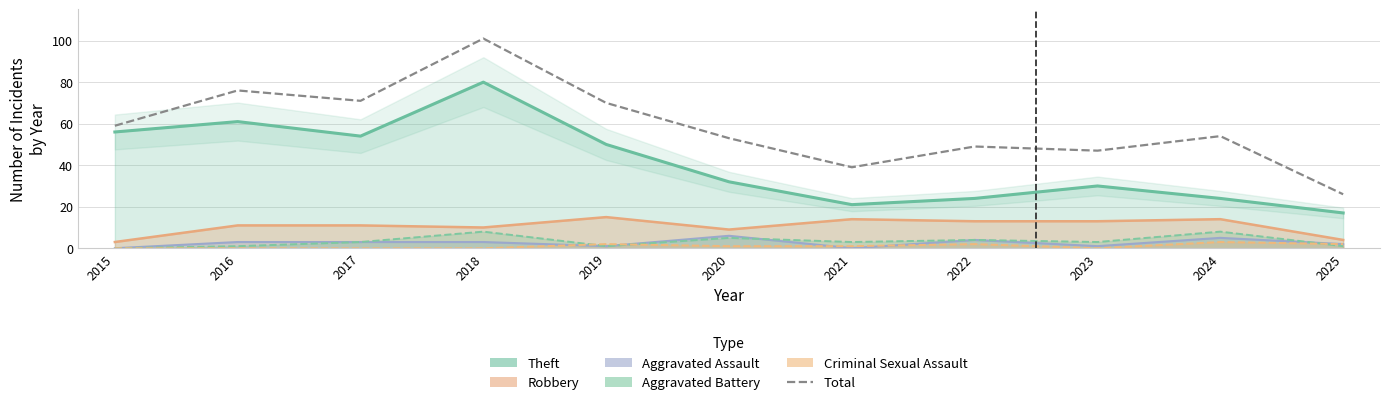

Which category has the highest value across all series?

2018